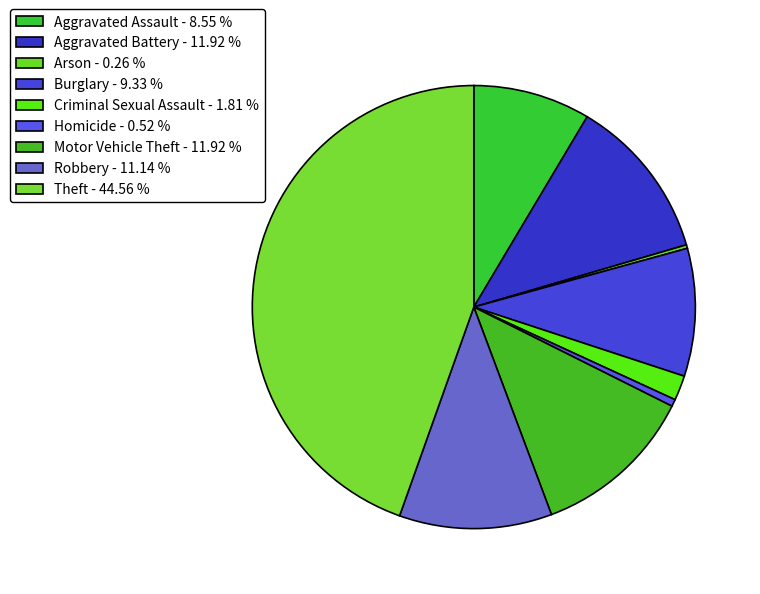

Is the sum of Robbery and Aggravated Assault greater than half?

No